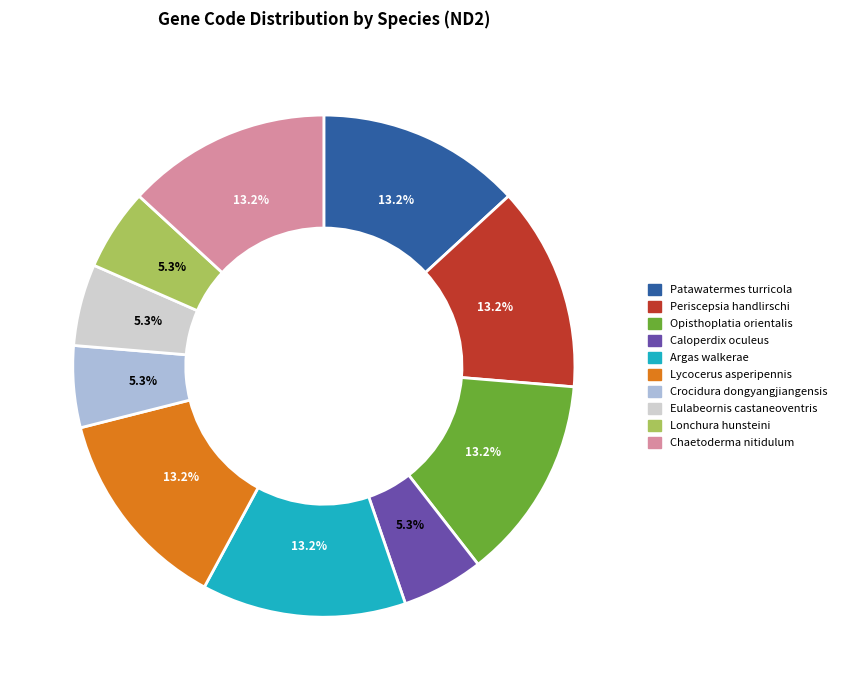

Between Eulabeornis castaneoventris and Periscepsia handlirschi, which is larger?

Periscepsia handlirschi